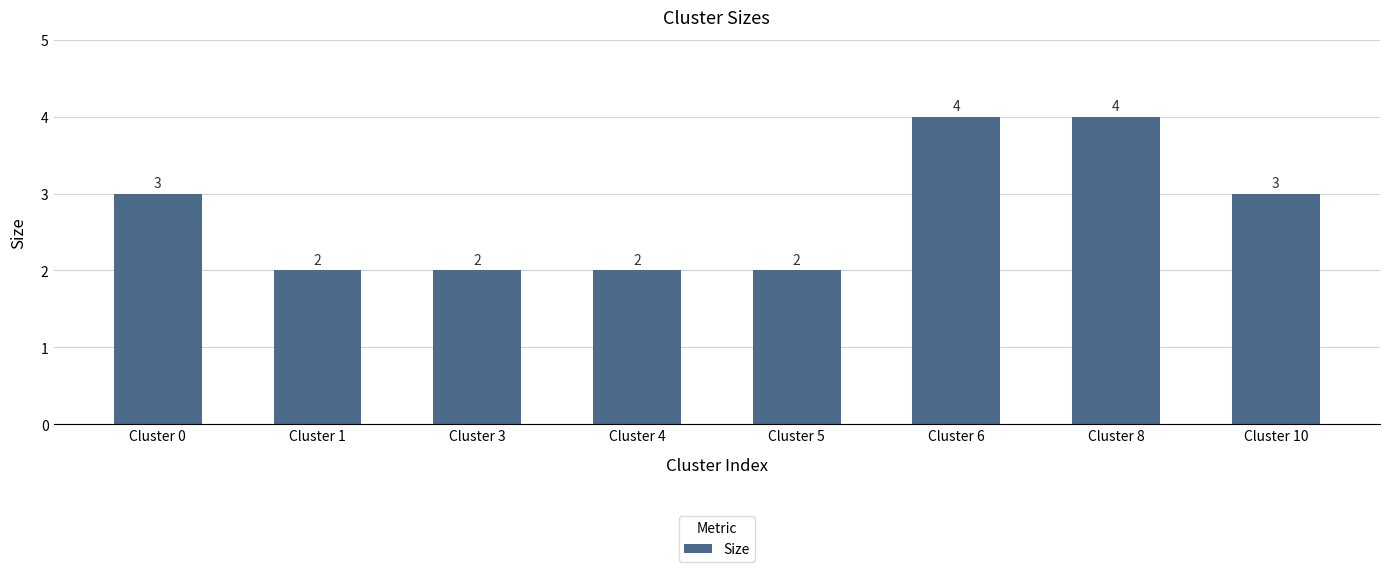

How many bars are there in total?

8